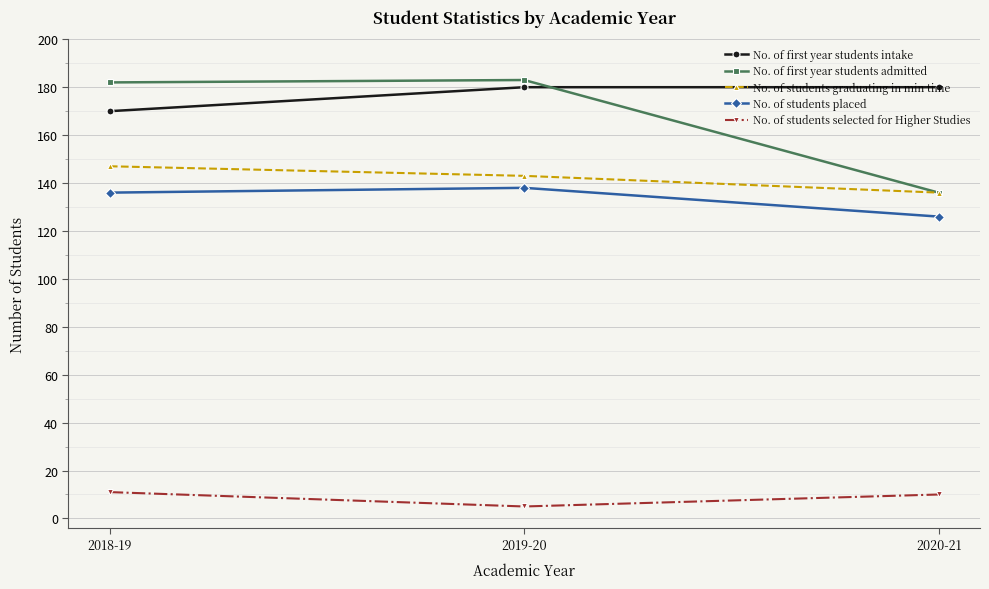

At which category does the chart reach its minimum across all series?

2019-20